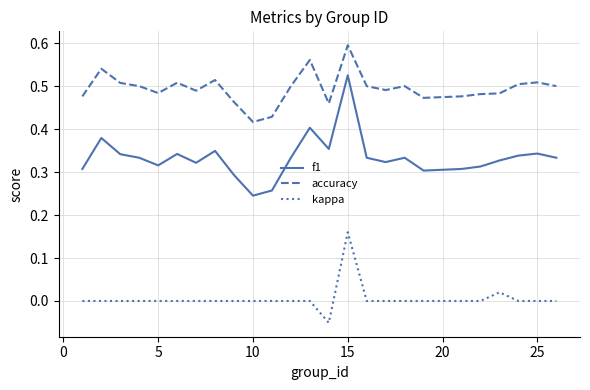

True or false: f1 and accuracy intersect in this chart.

False